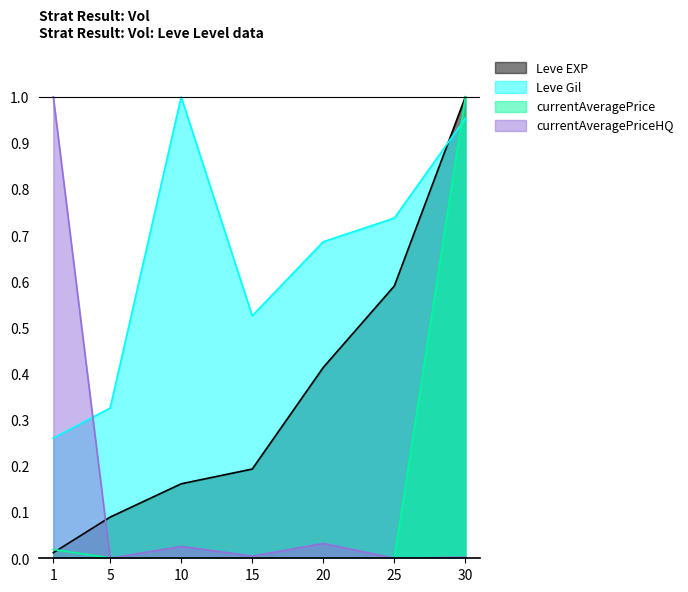

Is the value of currentAveragePriceHQ at 5 greater than the value of Leve Gil at 15?

No